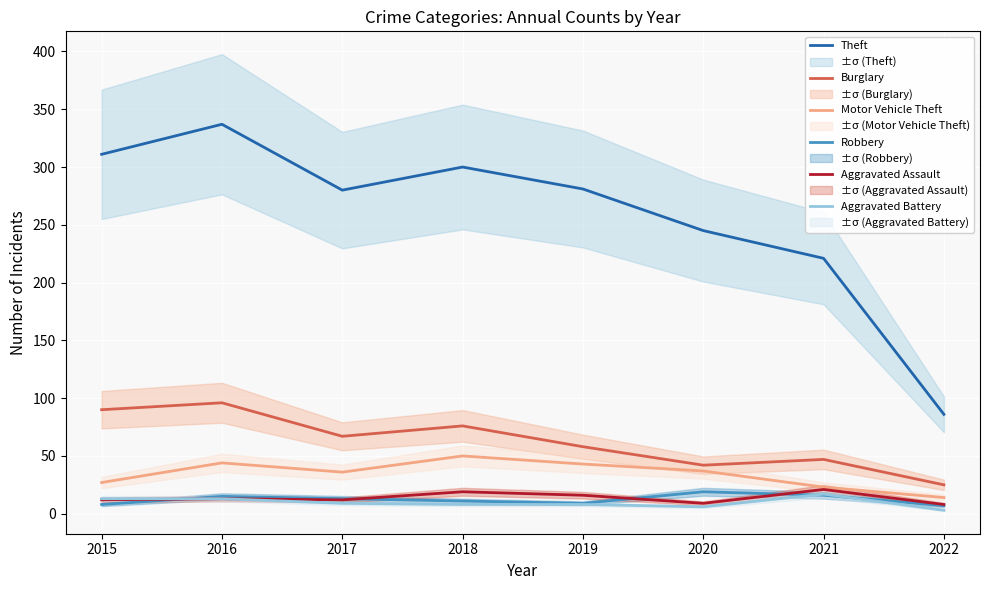

Is the value of Aggravated Battery at 2021 greater than the value of Motor Vehicle Theft at 2021?

No